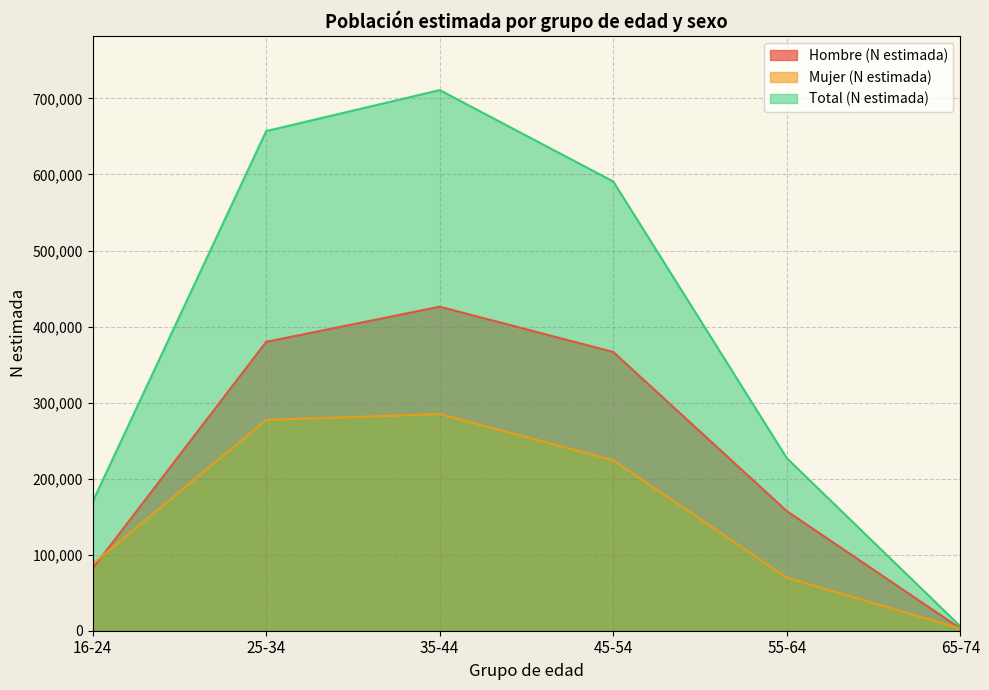

Reading left to right, extract all data points from this chart.

Hombre (N estimada): 81880	379934	426152	366601	157351	3016
Mujer (N estimada): 87801	277192	284820	224223	69691	2838
Total (N estimada): 169681	657126	710973	590824	227041	5854